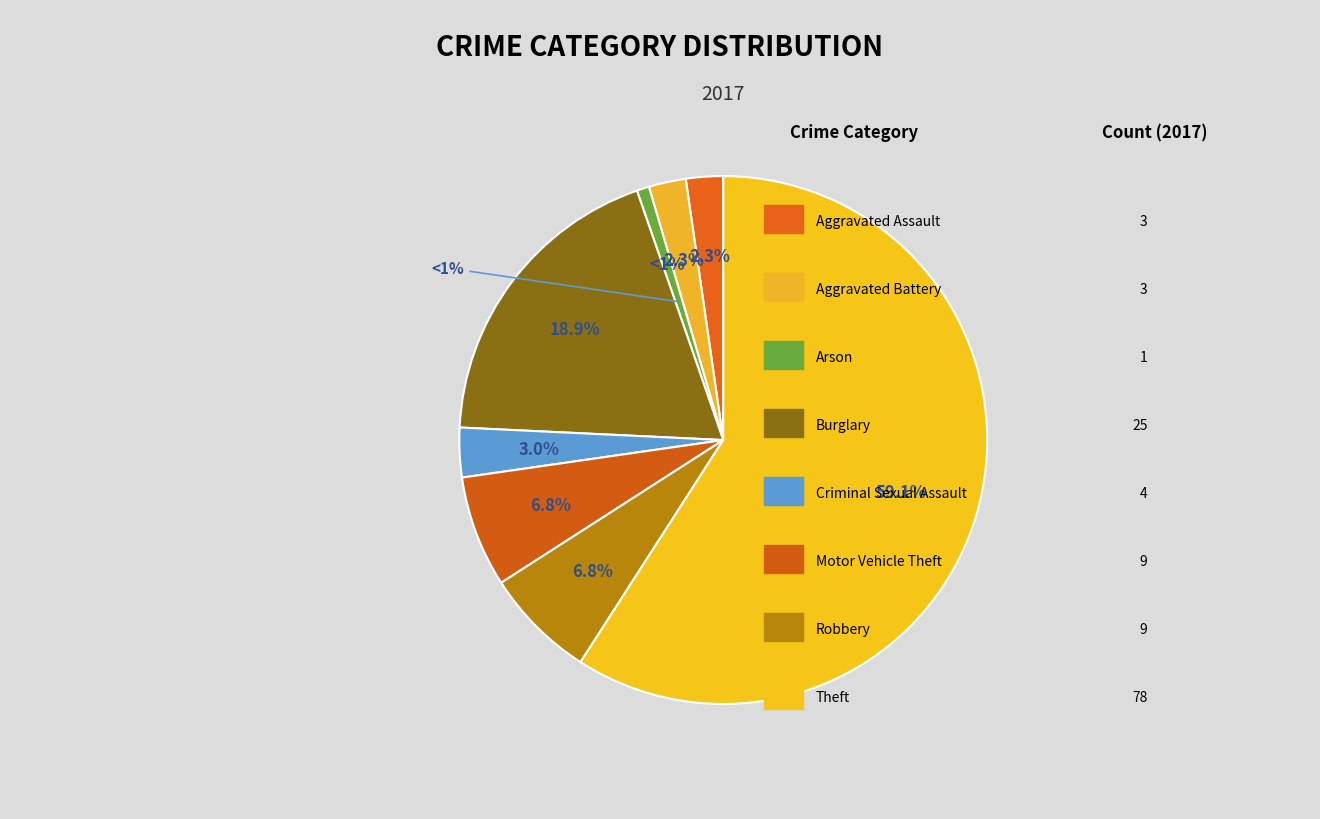

What is the largest slice in the pie chart?

Theft